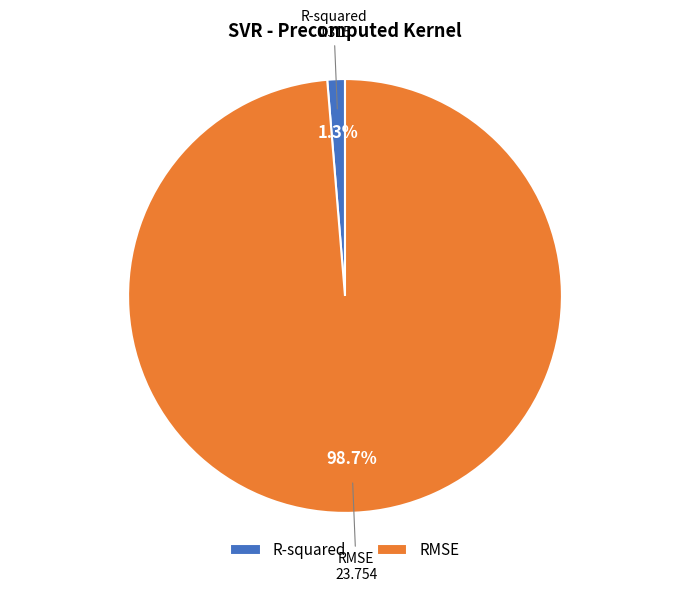

Which slice is the largest?

RMSE